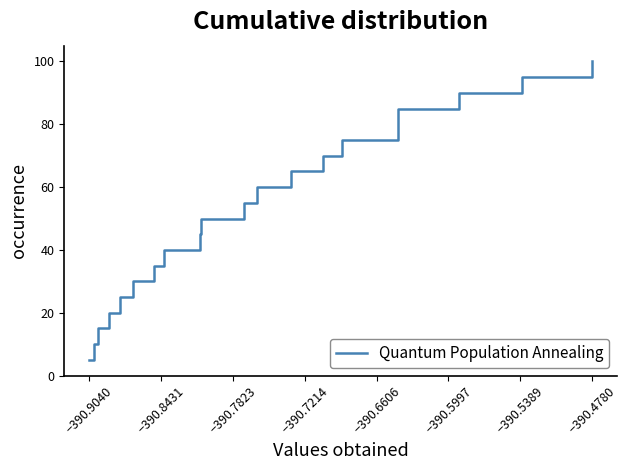

Reading right to left, extract all data points from this chart.

100.0	95.0	90.0	85.0	80.0	75.0	70.0	65.0	60.0	55.0	50.0	45.0	40.0	35.0	30.0	25.0	20.0	15.0	10.0	5.0	5.0